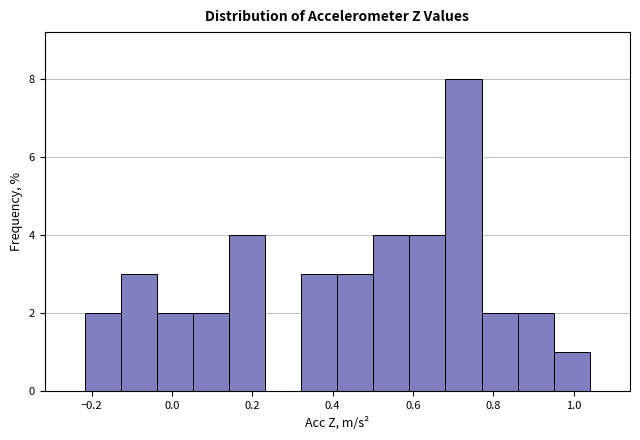

Which range on the x-axis has the tallest bar?

0.68 to 0.78